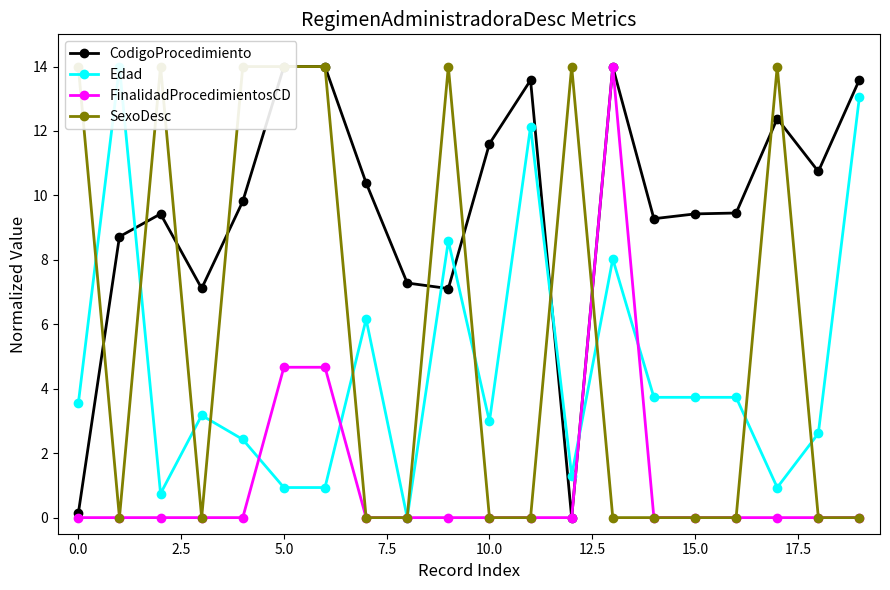

How many data points in Edad are above 3?

11